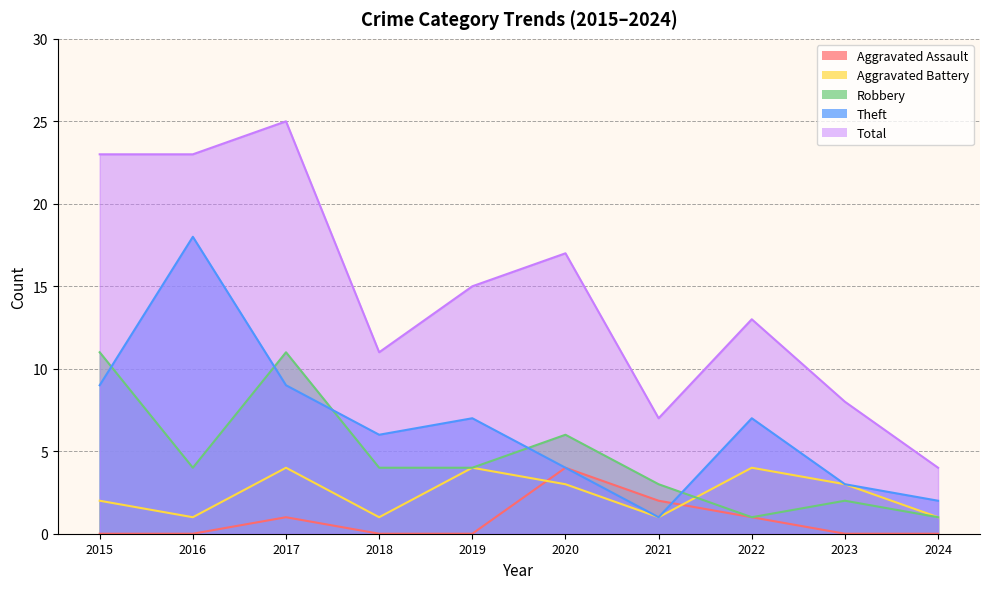

Where is the first local maximum for Aggravated Battery?

2017